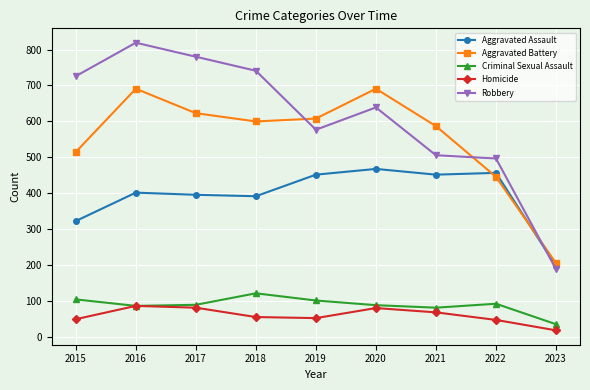

How many intersections are there between Robbery and Aggravated Assault?

1